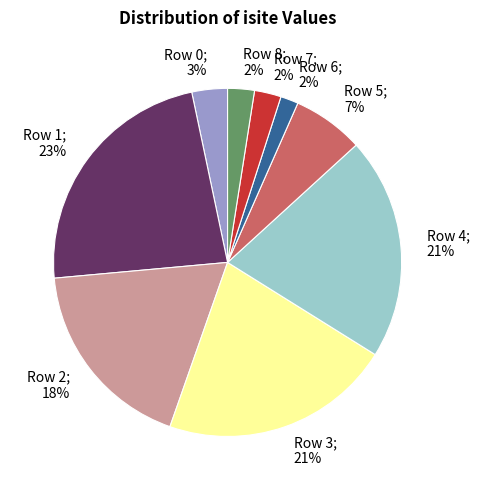

Does any single category account for the majority?

No